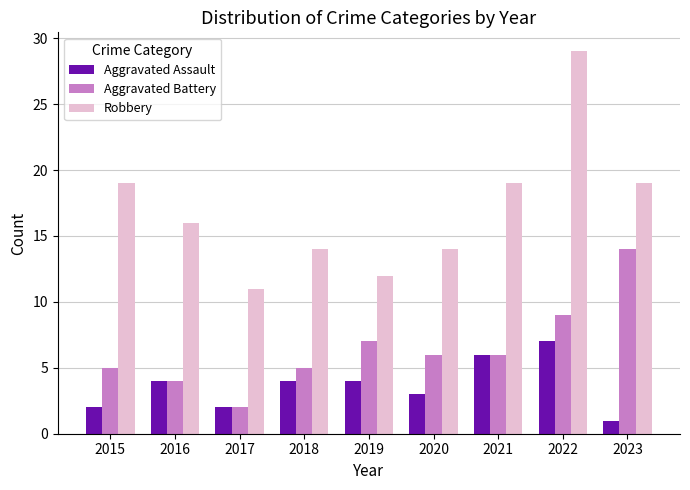

List the series in order of their peak value, lowest first.

Aggravated Assault, Aggravated Battery, Robbery